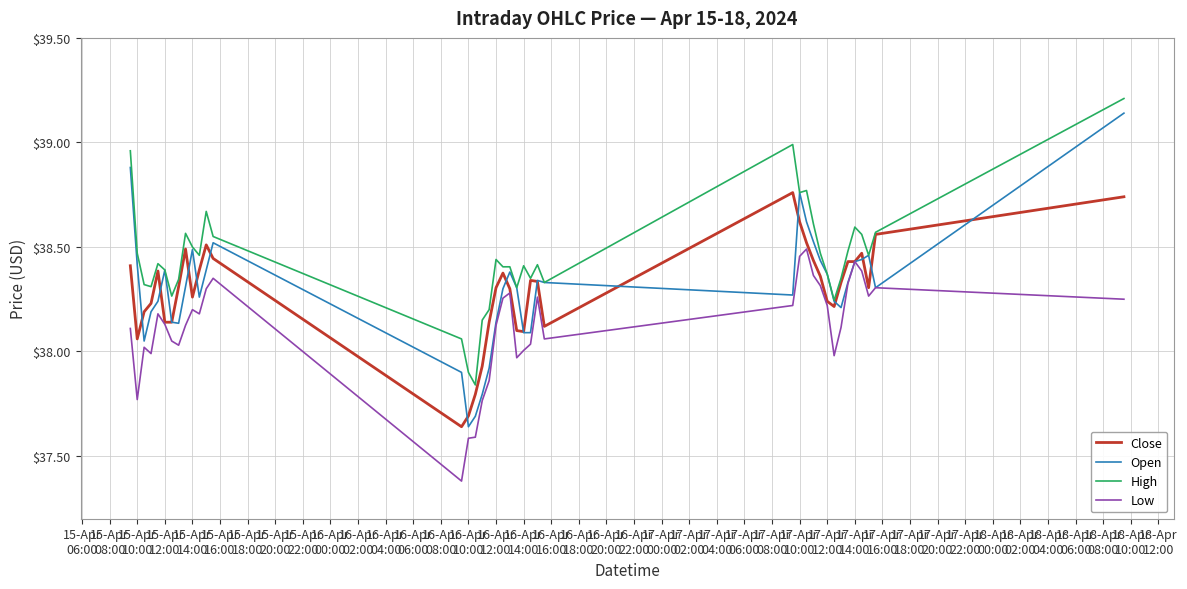

Which series has the largest total across all categories?

High